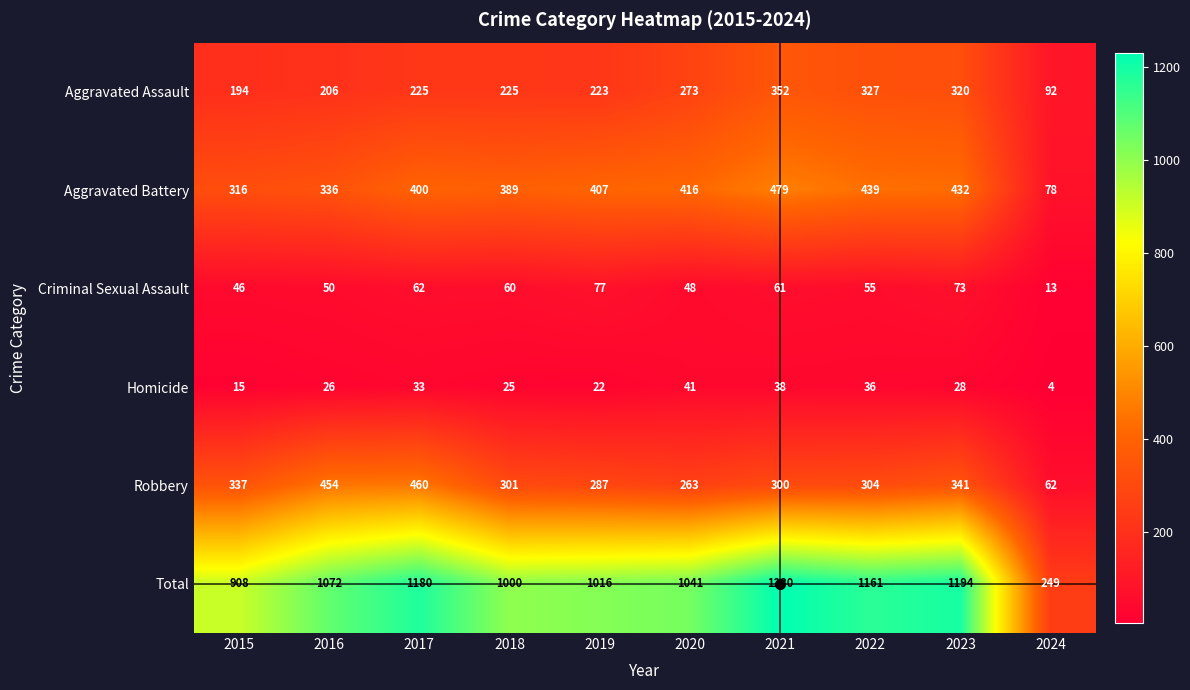

Which series has the widest spread of values?

Total